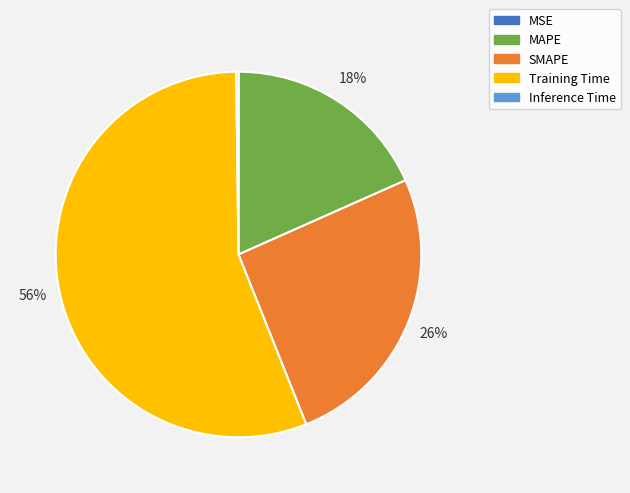

Does SMAPE account for over 50% of the chart?

No